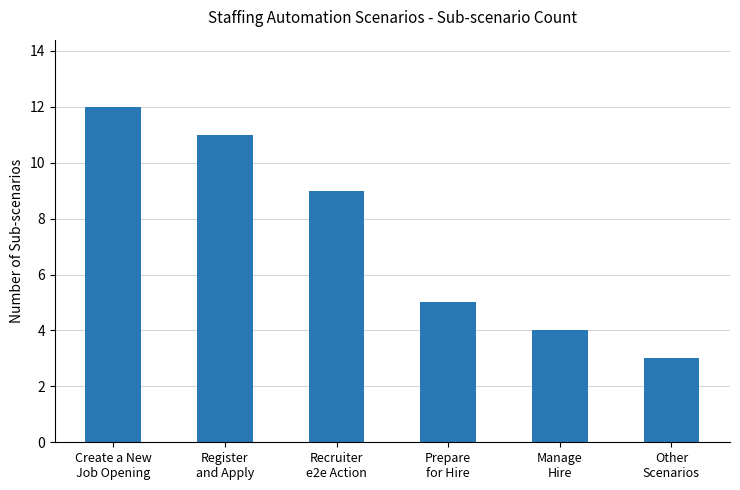

How many values are below 9?

3